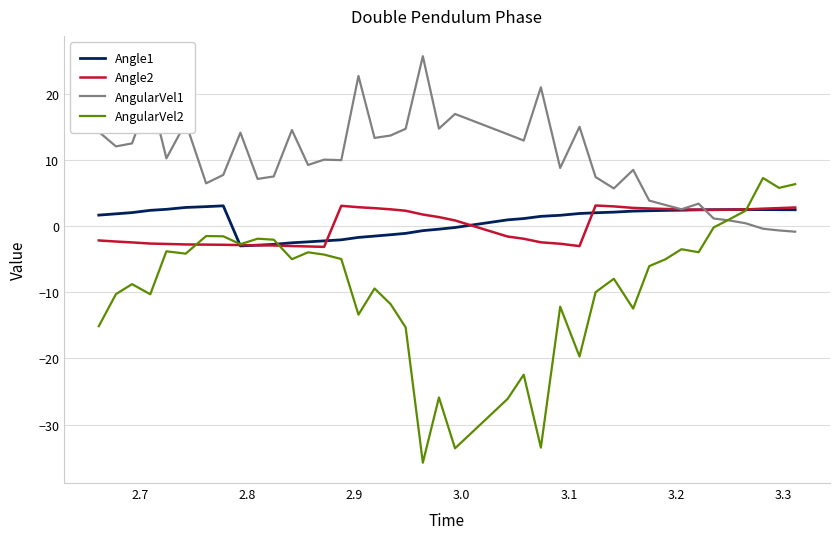

How many categories are shown in the chart?

40